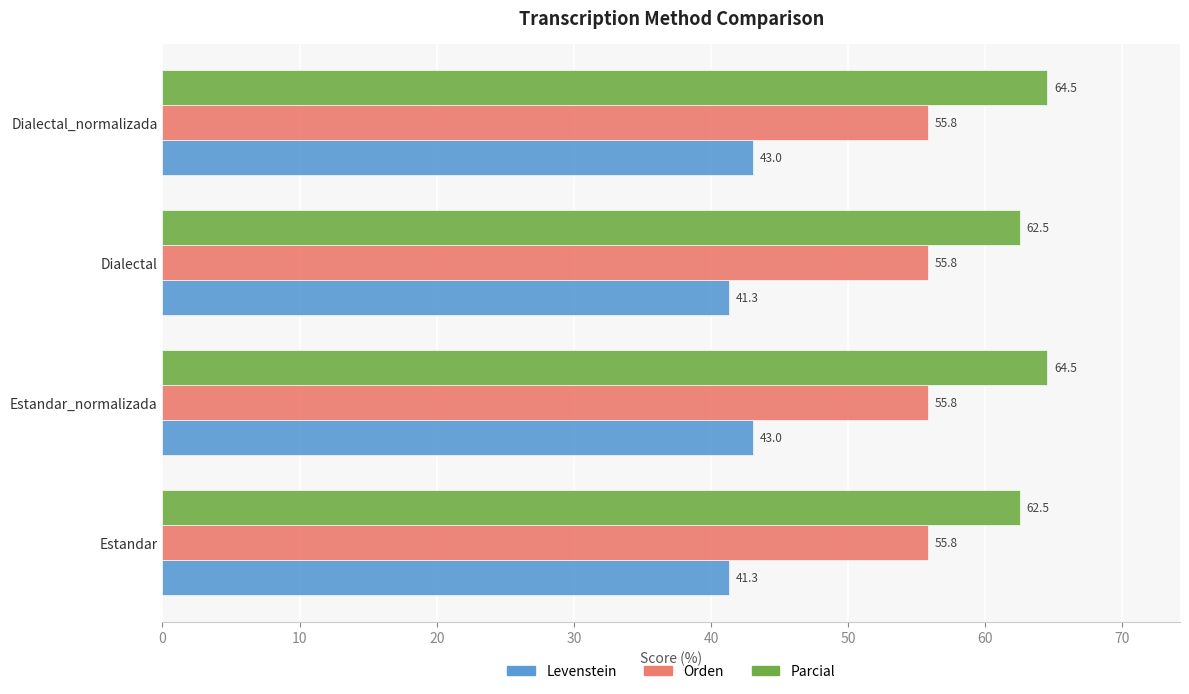

The Parcial series shows 64.5 at Estandar_normalizada. True or false?

True